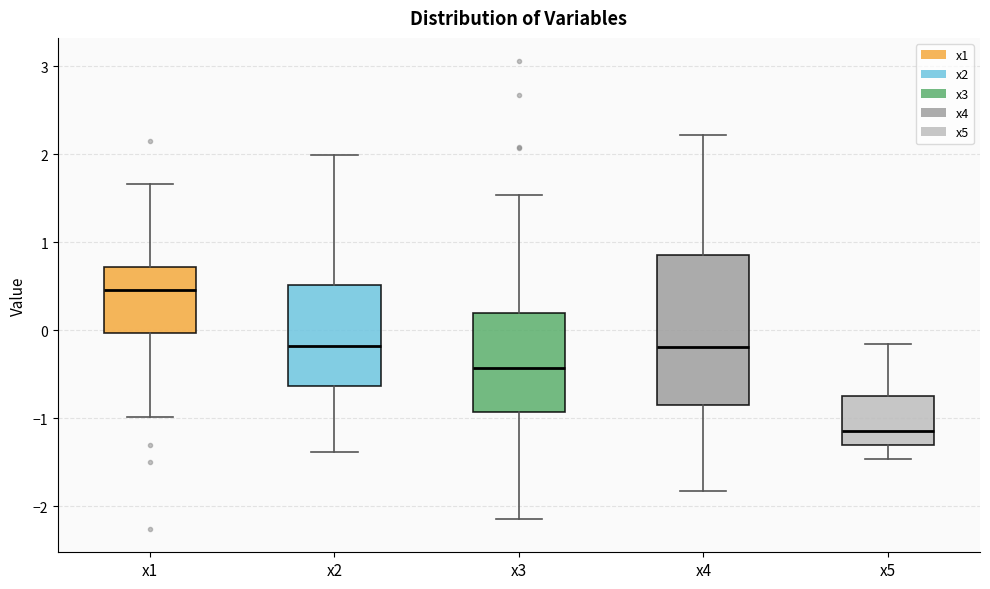

Reading left to right, read every box against the y-axis: the position of its median line, the range the box covers, and the ends of its whiskers. The values are not printed on the chart, so give them approximately, as read against the axis.

x1: median 0.5, box 0.0 to 0.7, whiskers -1.0 to 1.7
x2: median -0.2, box -0.6 to 0.5, whiskers -1.4 to 2.0
x3: median -0.4, box -0.9 to 0.2, whiskers -2.1 to 1.5
x4: median -0.2, box -0.8 to 0.9, whiskers -1.8 to 2.2
x5: median -1.1, box -1.3 to -0.7, whiskers -1.5 to -0.2